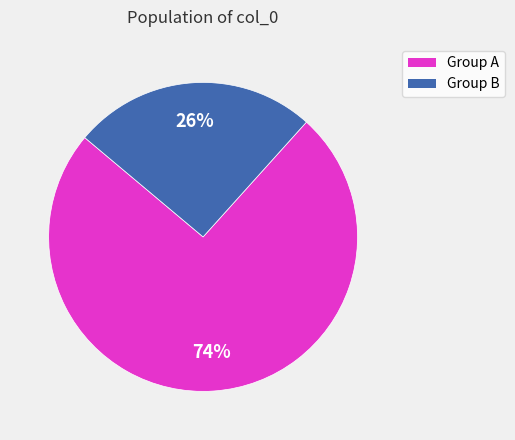

Is there any slice that represents more than half of the pie?

Yes